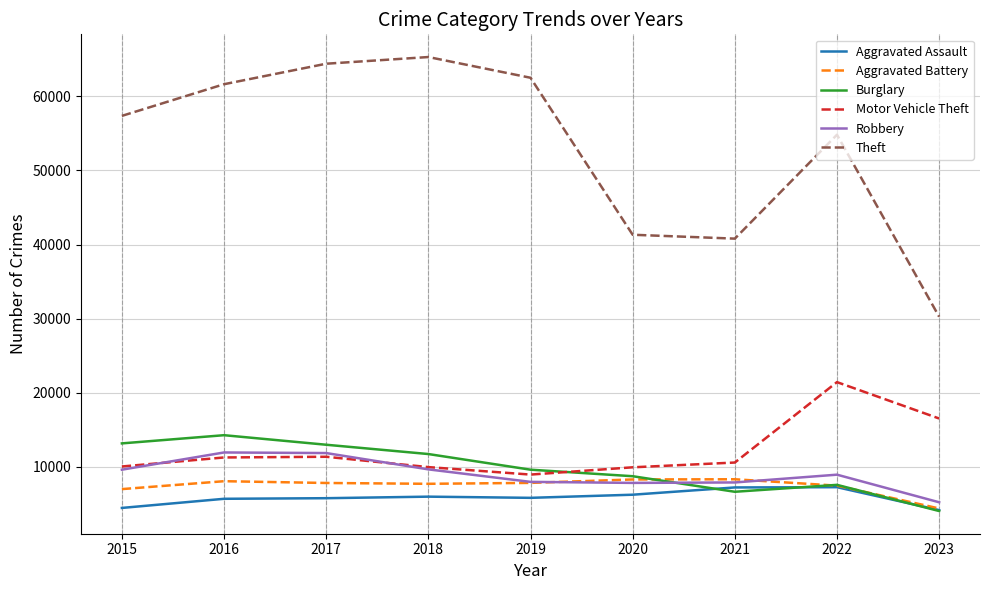

What value does the Aggravated Battery series have at 2017?

7845